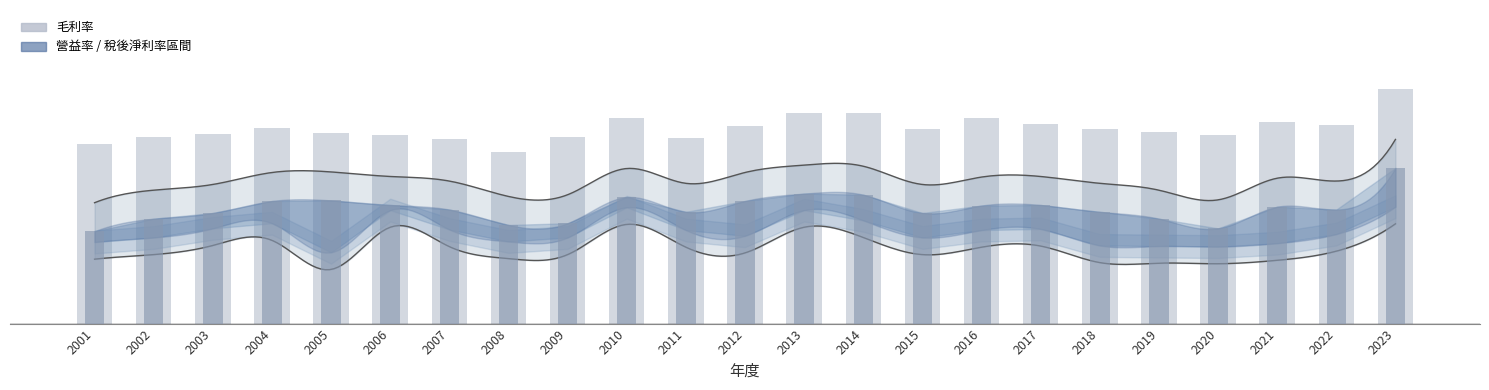

Reading left to right, transcribe all the data shown in this chart.

毛利率: 2001=31.5	2002=32.8	2003=33.3	2004=34.3	2005=33.5	2006=33.1	2007=32.4	2008=30.1	2009=32.8	2010=36.0	2011=32.6	2012=34.6	2013=36.9	2014=37.0	2015=34.2	2016=36.1	2017=35.0	2018=34.1	2019=33.6	2020=33.0	2021=35.4	2022=34.9	2023=41.2
營益率: 2001=16.2	2002=18.4	2003=19.4	2004=21.5	2005=21.6	2006=20.8	2007=20.0	2008=17.3	2009=17.6	2010=22.2	2011=19.6	2012=21.5	2013=22.8	2014=22.6	2015=19.4	2016=20.7	2017=20.8	2018=19.6	2019=18.4	2020=16.7	2021=20.5	2022=20.0	2023=27.3